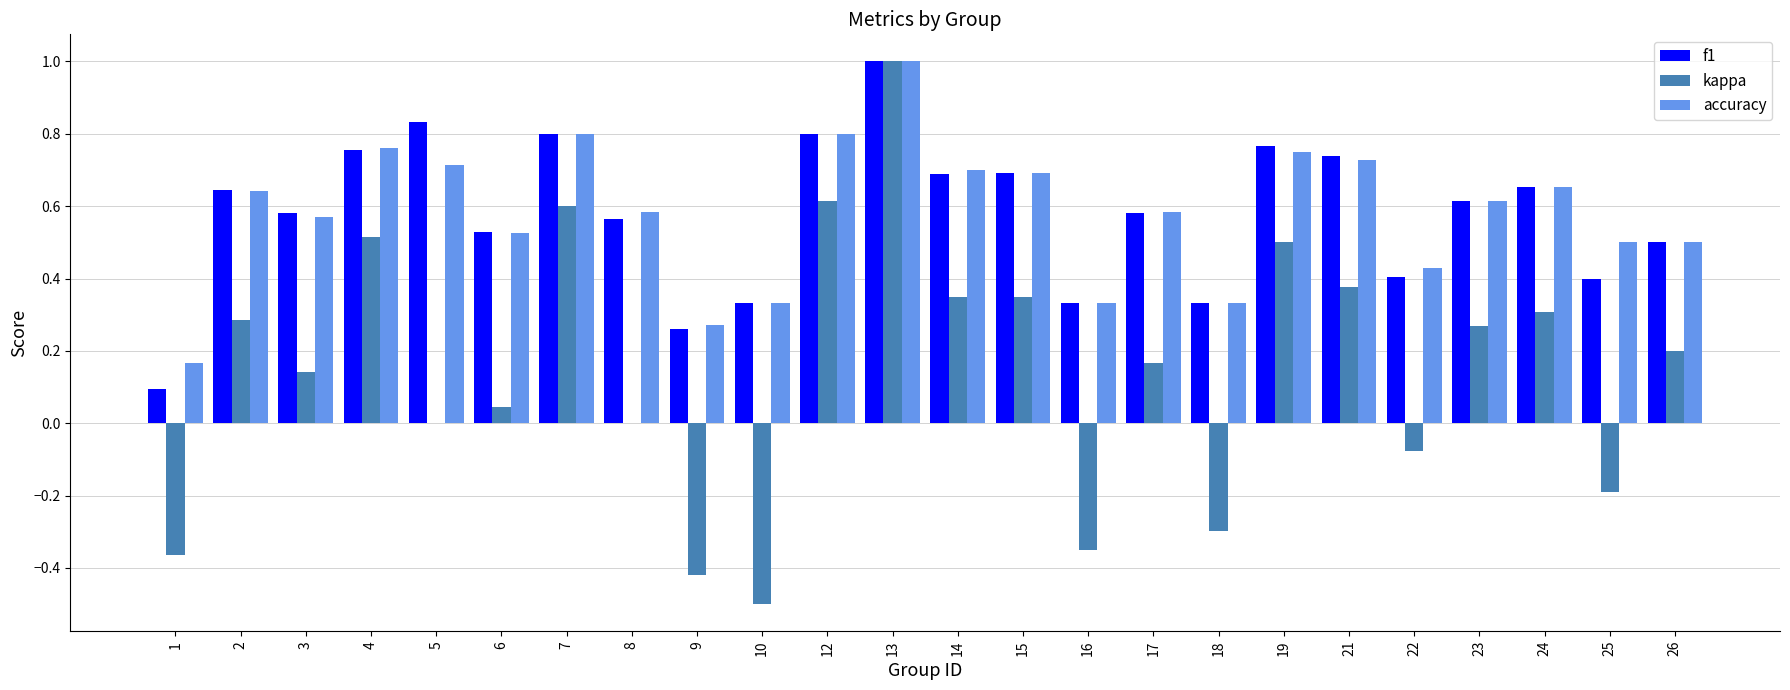

True or false: accuracy has a value of 0.3 at 9.

True